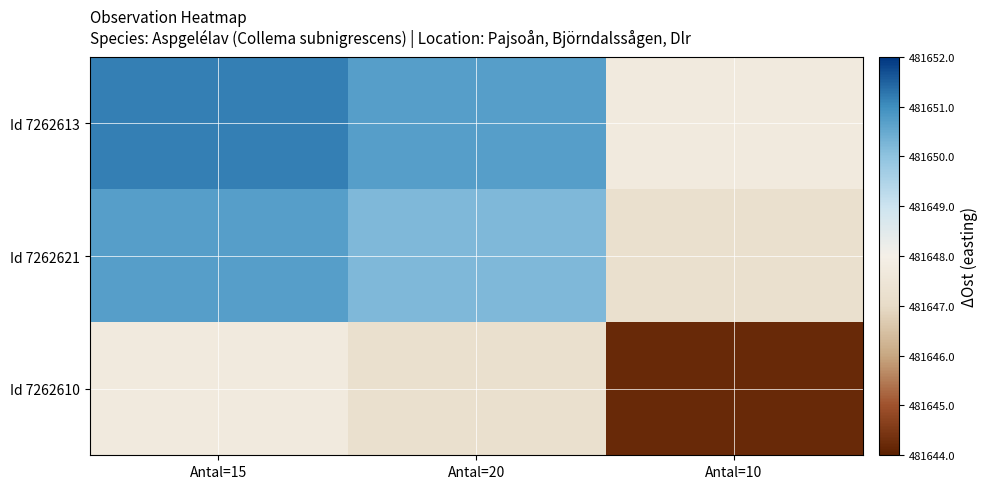

At how many categories does at least one series exceed 481650?

2